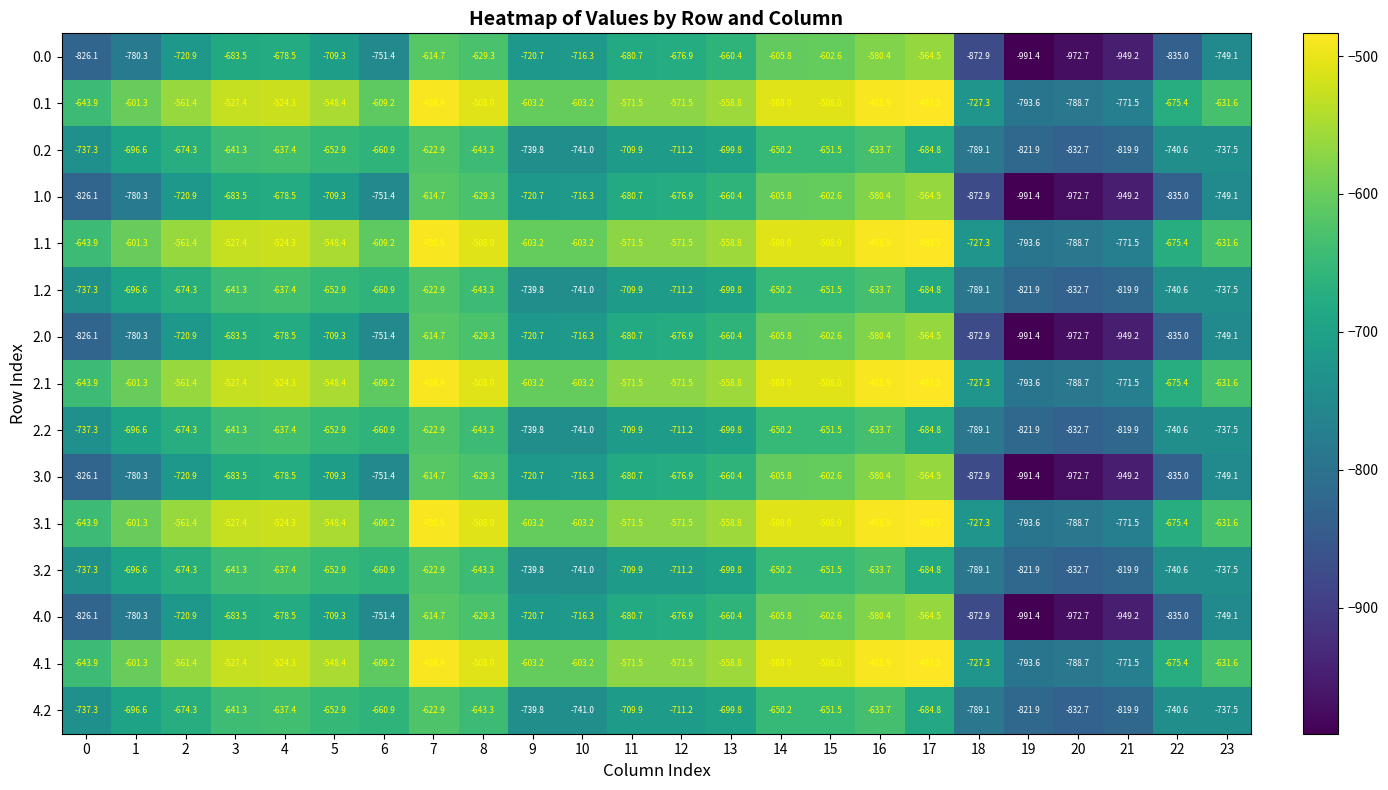

The value of 1.0 at 8 is -629.3. True or false?

True